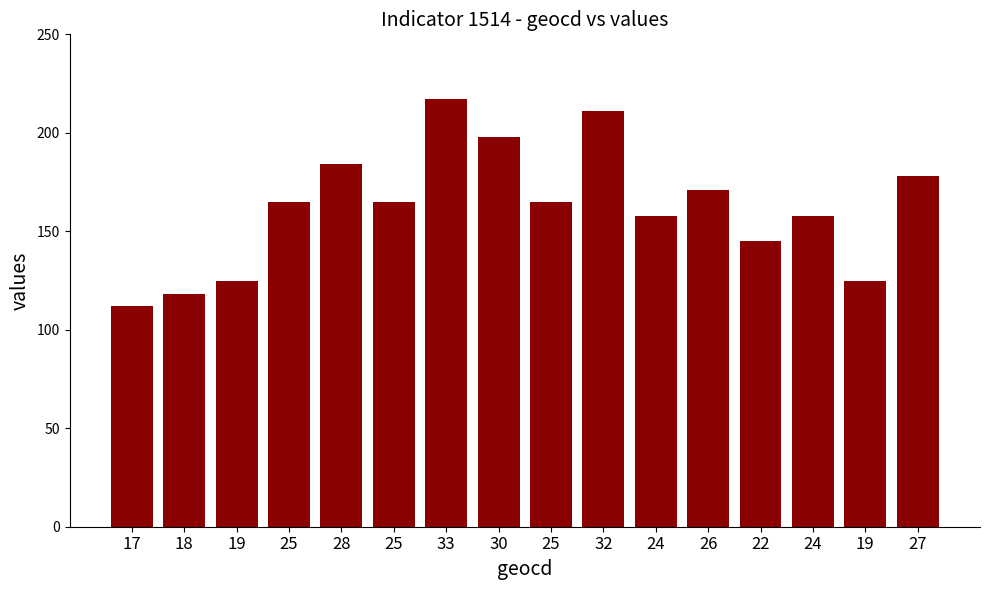

Reading right to left, list all the values displayed in this chart.

27=178	19=125	24=158	22=145	26=171	24=158	32=211	25=165	30=198	33=217	25=165	28=184	25=165	19=125	18=118	17=112